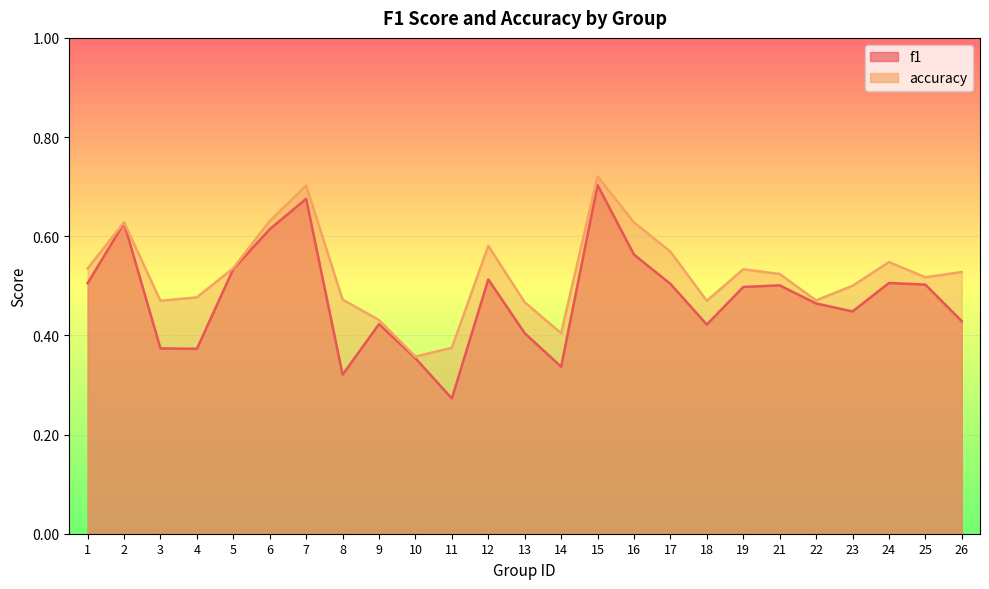

Read the accuracy value at 26.

0.5